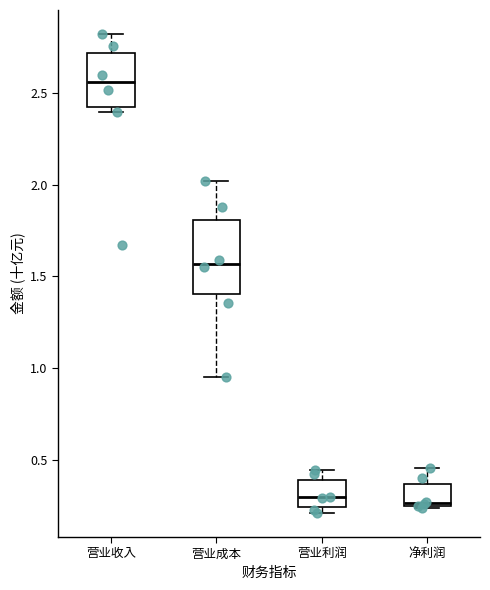

Reading left to right, read every box against the y-axis: the position of its median line, the range the box covers, and the ends of its whiskers. The values are not printed on the chart, so give them approximately, as read against the axis.

营业收入: median 2.55, box 2.40 to 2.70, whiskers 2.40 (just below the box's lower edge) to 2.80
营业成本: median 1.55, box 1.40 to 1.80, whiskers 0.95 to 2.00
营业利润: median 0.30, box 0.25 to 0.40, whiskers 0.20 to 0.45
净利润: median 0.25, box 0.25 to 0.35, whiskers 0.25 to 0.45